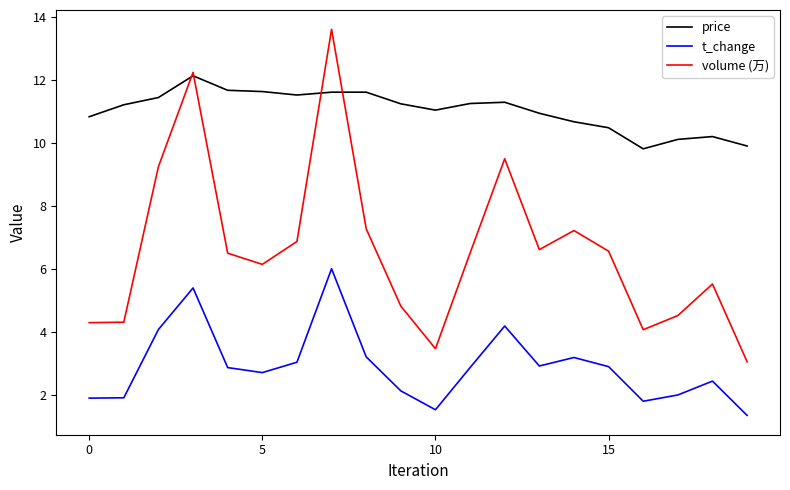

True or false: volume (万) and t_change intersect in this chart.

False